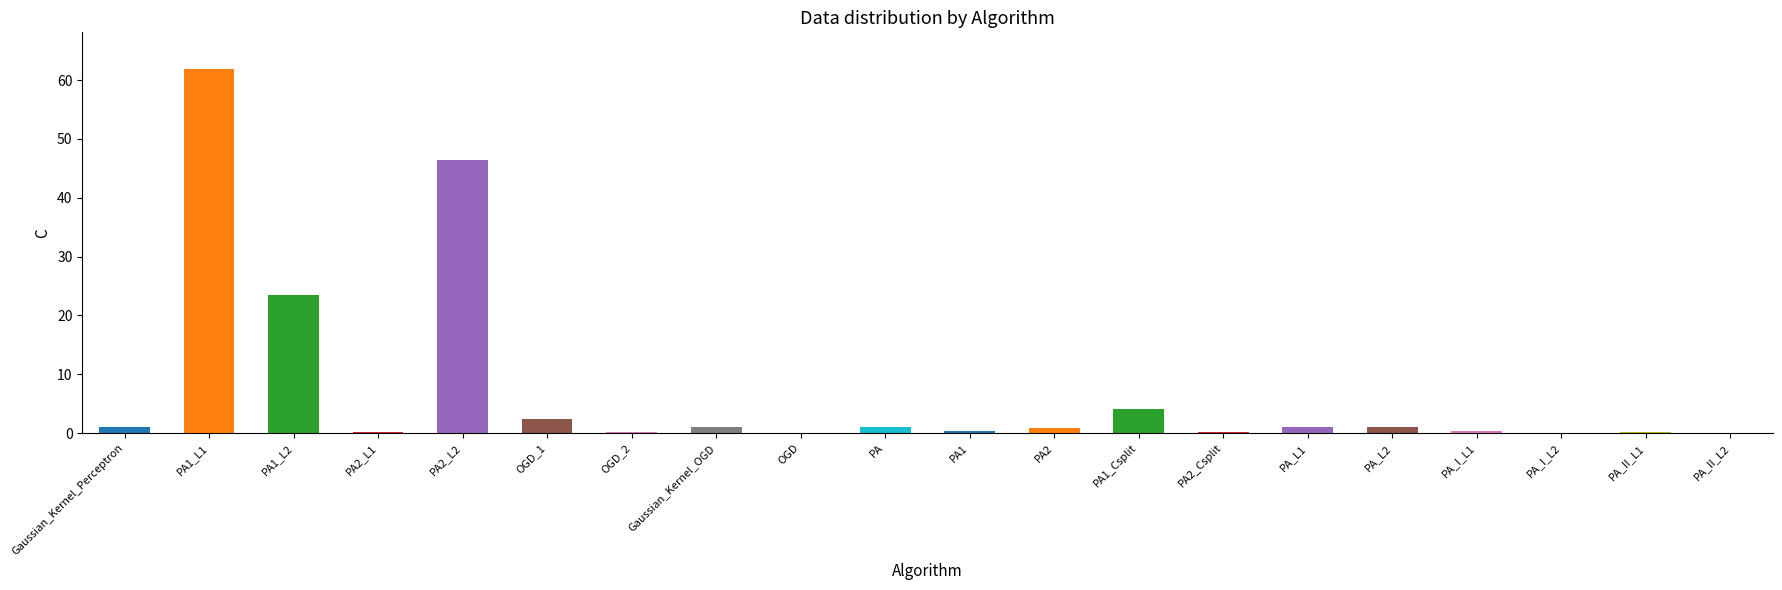

Where is the data nearest to the value 30?

PA1_L2